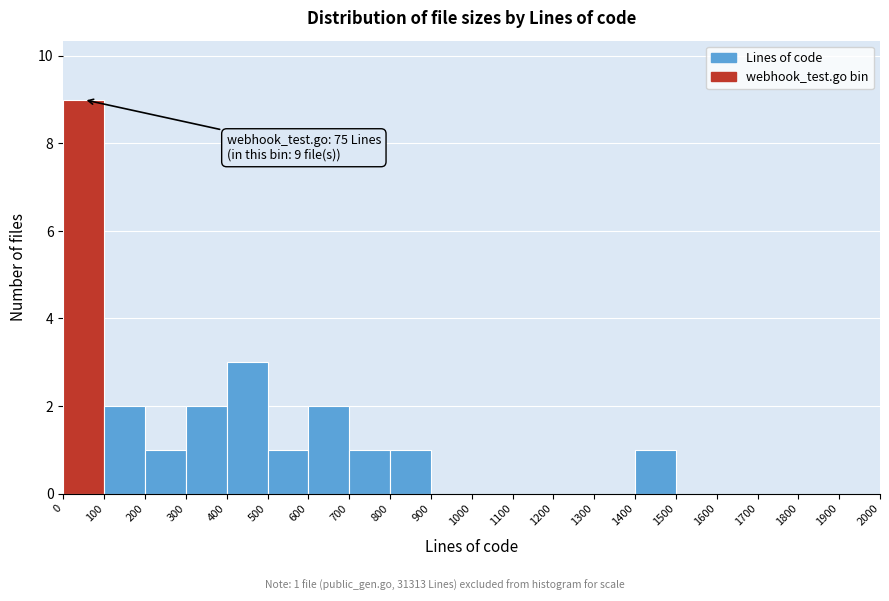

Over which range of the x-axis is the bar tallest?

0 to 100